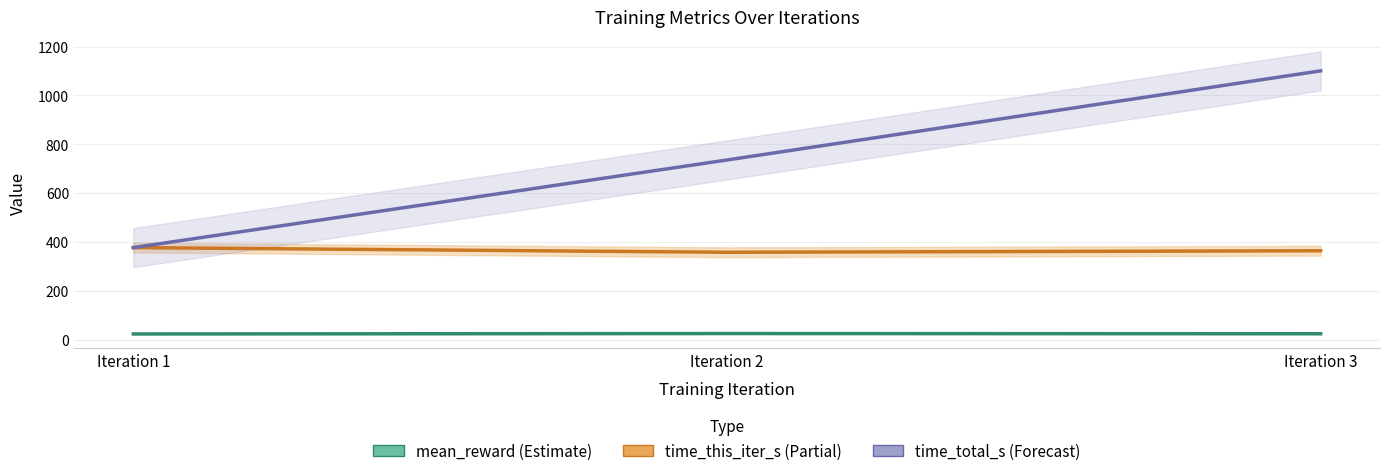

What is the value of the time_total_s (Forecast) point at the 3rd from the left?

1100.7